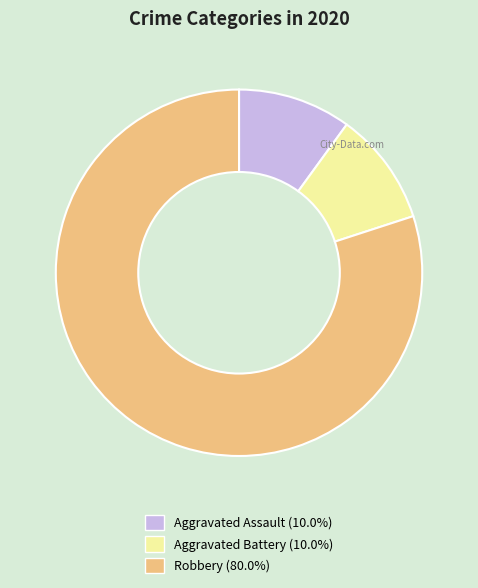

Do Robbery (80.0%) and Aggravated Battery (10.0%) together represent more than half of the pie?

Yes